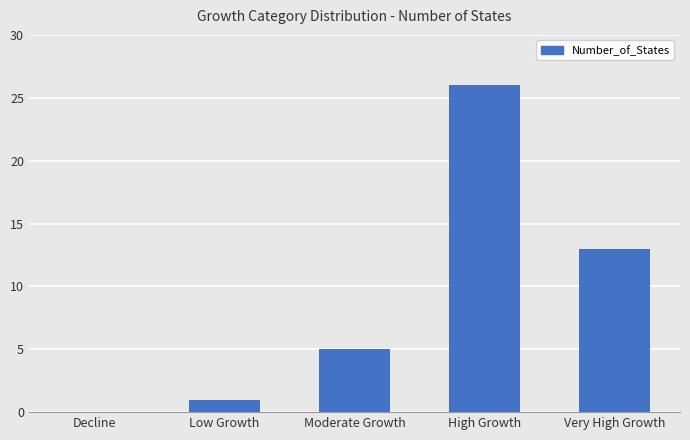

What is the greatest value displayed?

26